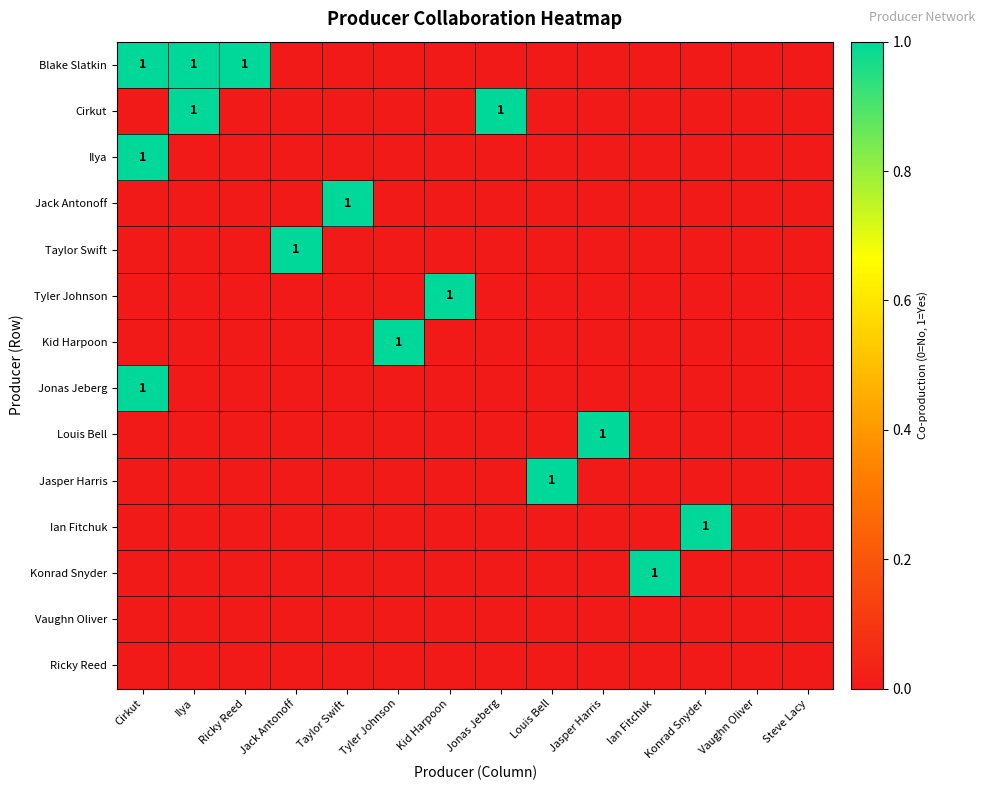

Count the Taylor Swift values in the range 0 to 1.

14